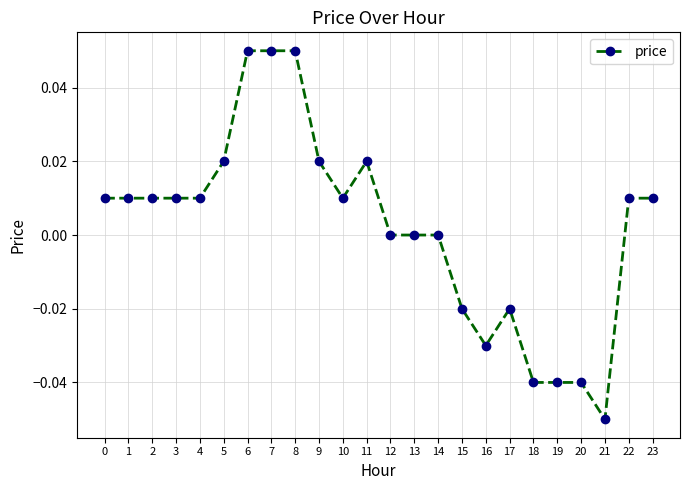

Which has a higher value, 18 or 22?

22